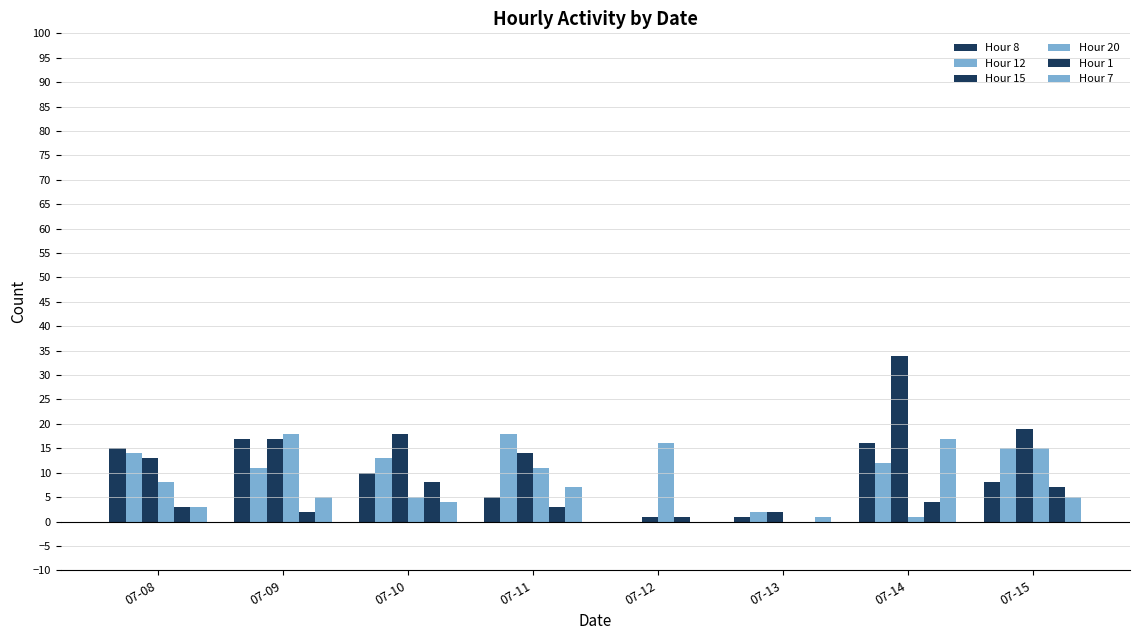

Count the number of data series in this chart.

6